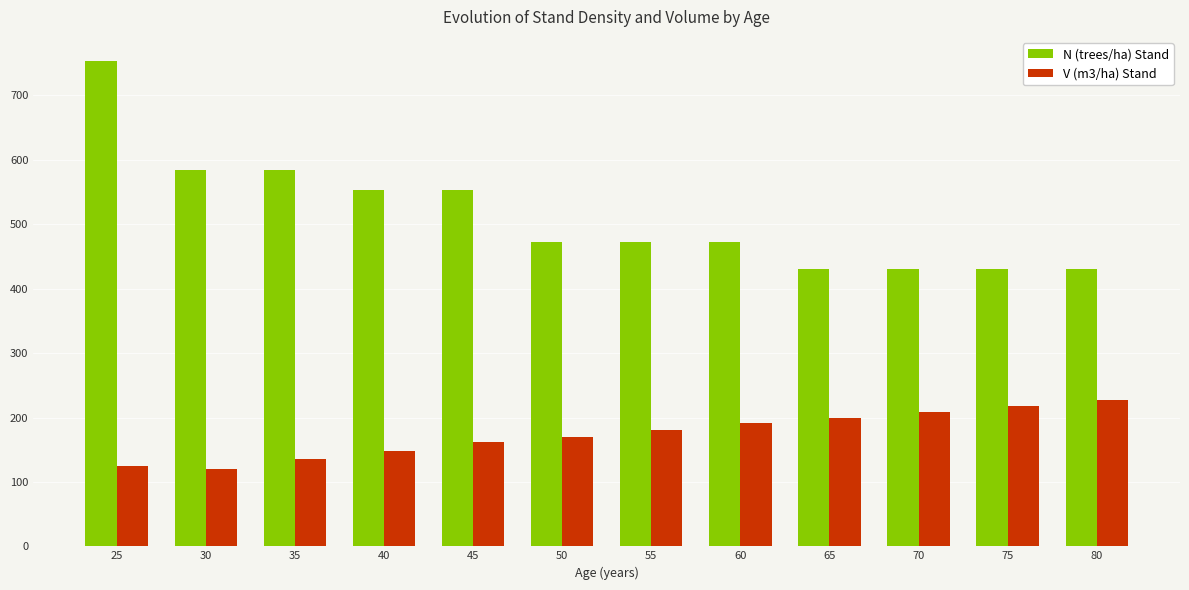

How many data points does each series have?

12